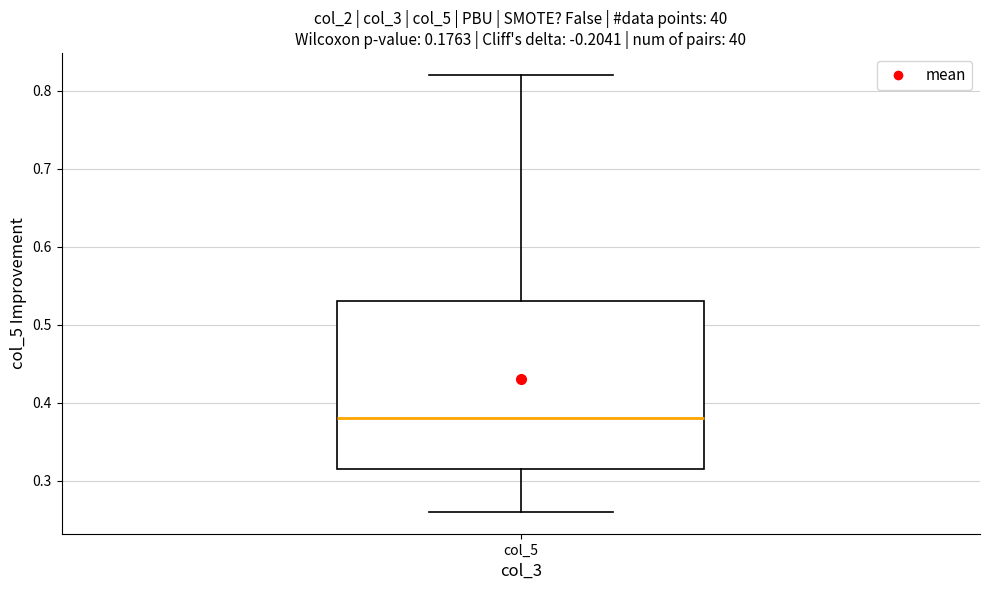

Where does the median line of the box for col_5 sit on the y-axis? The values are not printed on the chart, so give them approximately, as read against the axis.

0.38